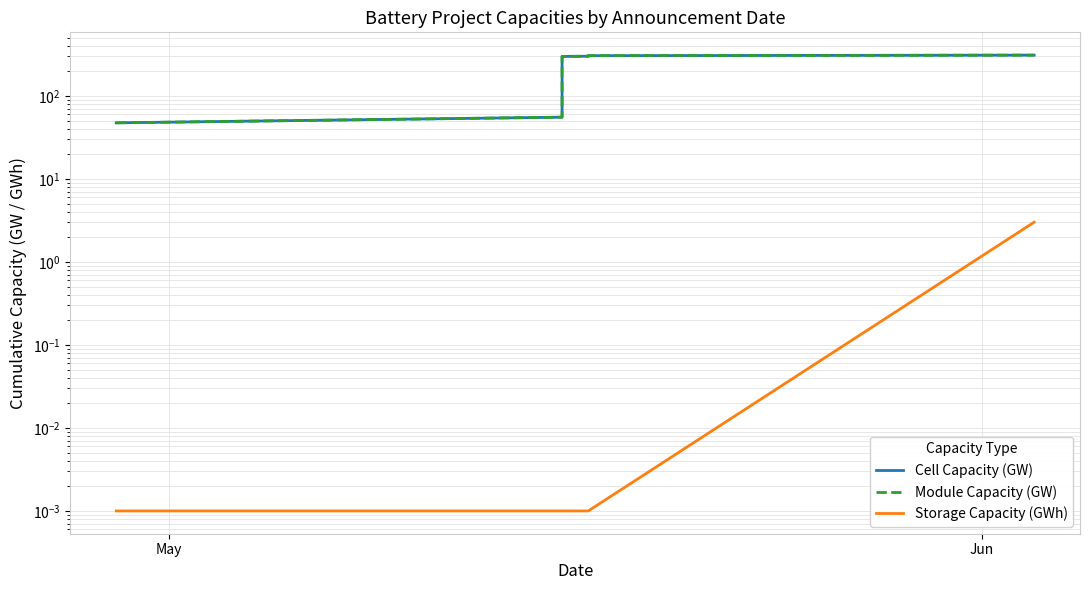

How many lines are shown in the chart?

3